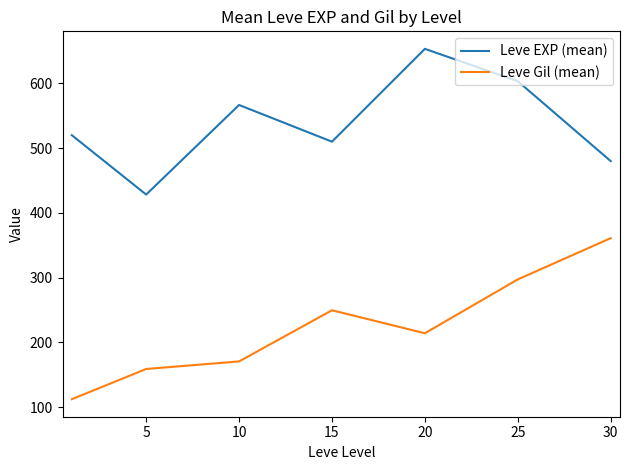

Which series has the largest range (max minus min)?

Leve Gil (mean)